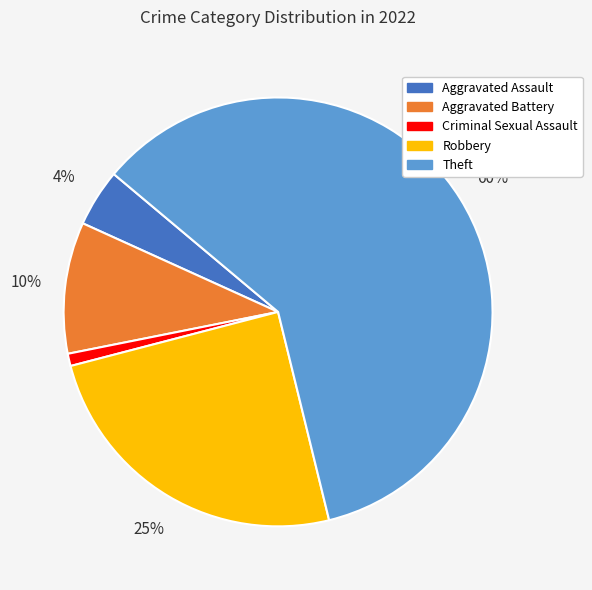

Does any single category account for the majority?

Yes